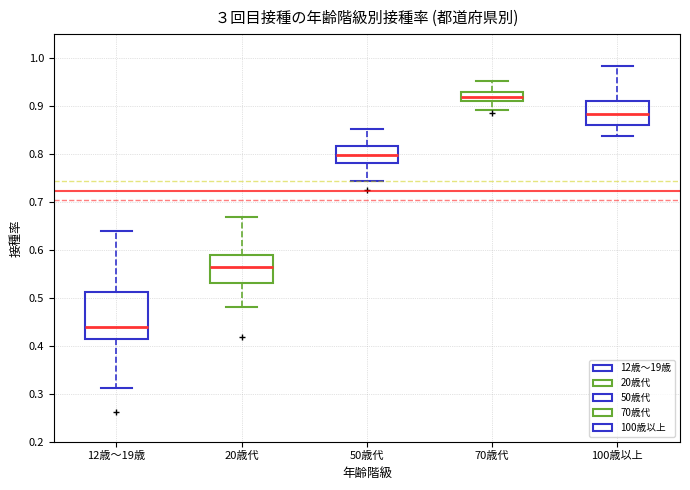

Reading left to right, read every box against the y-axis: the position of its median line, the range the box covers, and the ends of its whiskers. The values are not printed on the chart, so give them approximately, as read against the axis.

12歳～19歳: median 0.44, box 0.41 to 0.51, whiskers 0.31 to 0.64
20歳代: median 0.56, box 0.53 to 0.59, whiskers 0.48 to 0.67
50歳代: median 0.80, box 0.78 to 0.82, whiskers 0.74 to 0.85
70歳代: median 0.92, box 0.91 to 0.93, whiskers 0.89 to 0.95
100歳以上: median 0.88, box 0.86 to 0.91, whiskers 0.84 to 0.98